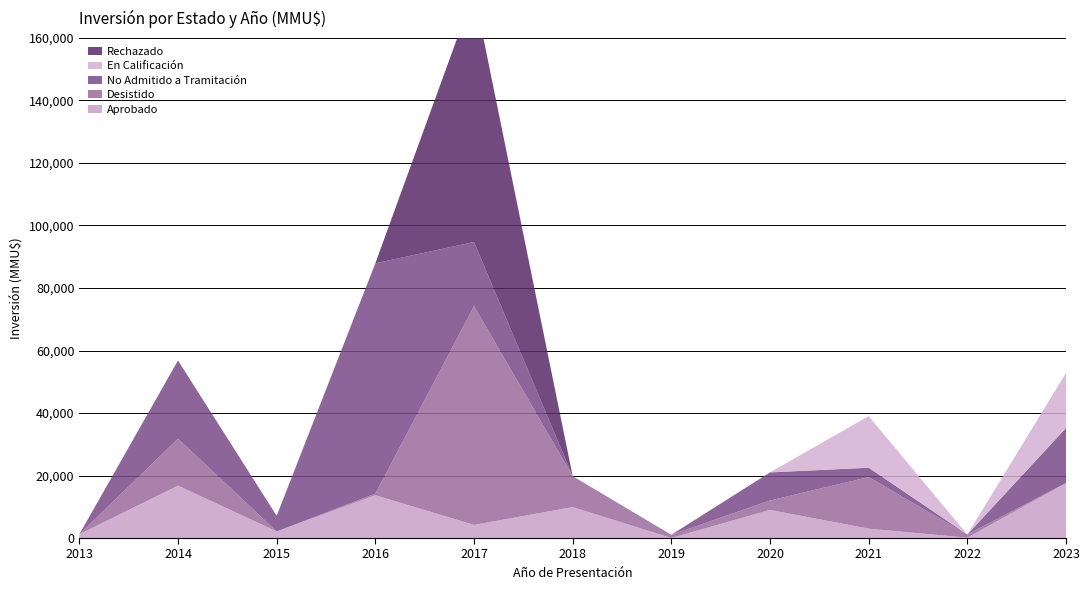

Reading right to left, transcribe all the data shown in this chart.

Aprobado: 2023=17603	2022=121	2021=3000	2020=9000	2019=20	2018=9903	2017=4200	2016=13700	2015=2116	2014=16770	2013=1200
Desistido: 2023=0	2022=1000	2021=16500	2020=3000	2019=1020	2018=9903	2017=70020	2016=500	2015=0	2014=15010	2013=0
No Admitido a Tramitación: 2023=17603	2022=0	2021=3000	2020=9000	2019=0	2018=0	2017=20500	2016=73700	2015=5000	2014=25020	2013=0
En Calificación: 2023=17603	2022=0	2021=16500	2020=0	2019=0	2018=0	2017=0	2016=0	2015=0	2014=0	2013=0
Rechazado: 2023=0	2022=0	2021=0	2020=0	2019=0	2018=0	2017=80000	2016=0	2015=0	2014=0	2013=0